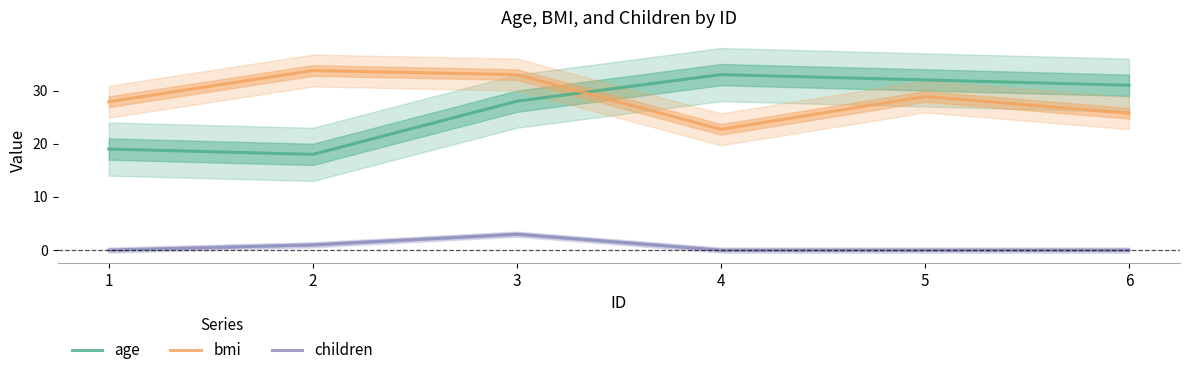

Which category has the highest value in the age series?

4